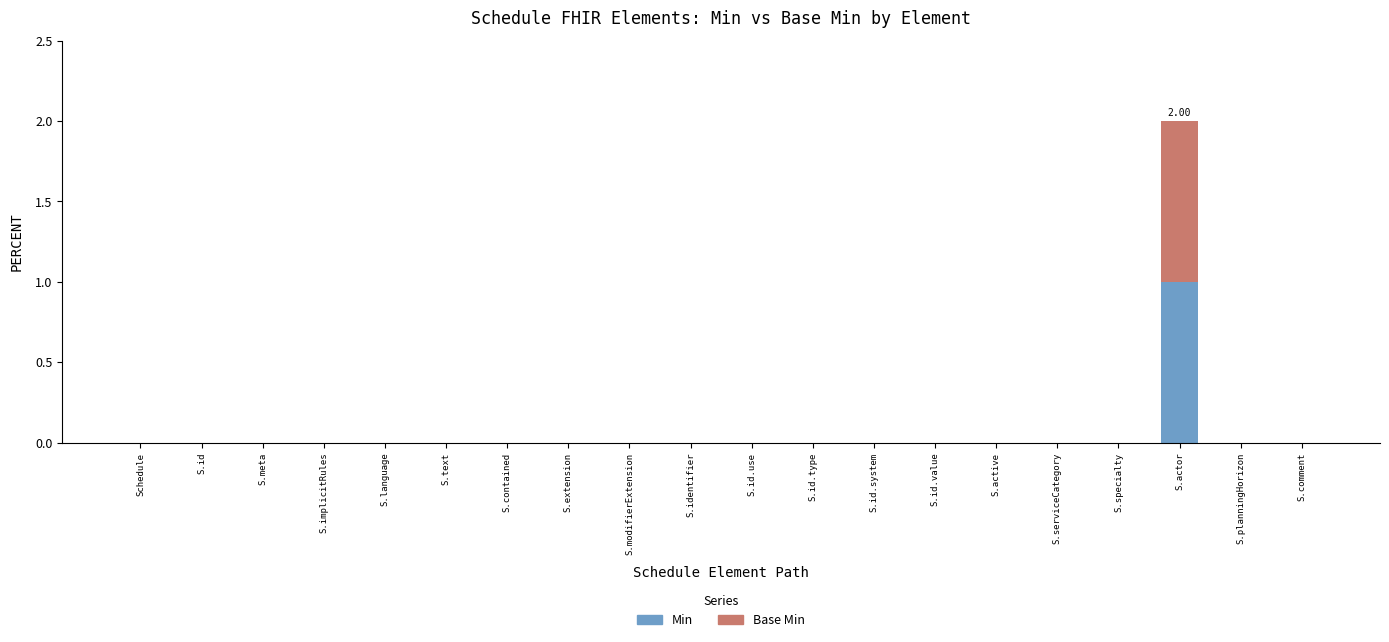

At which category is the sum across all series the highest?

S.actor